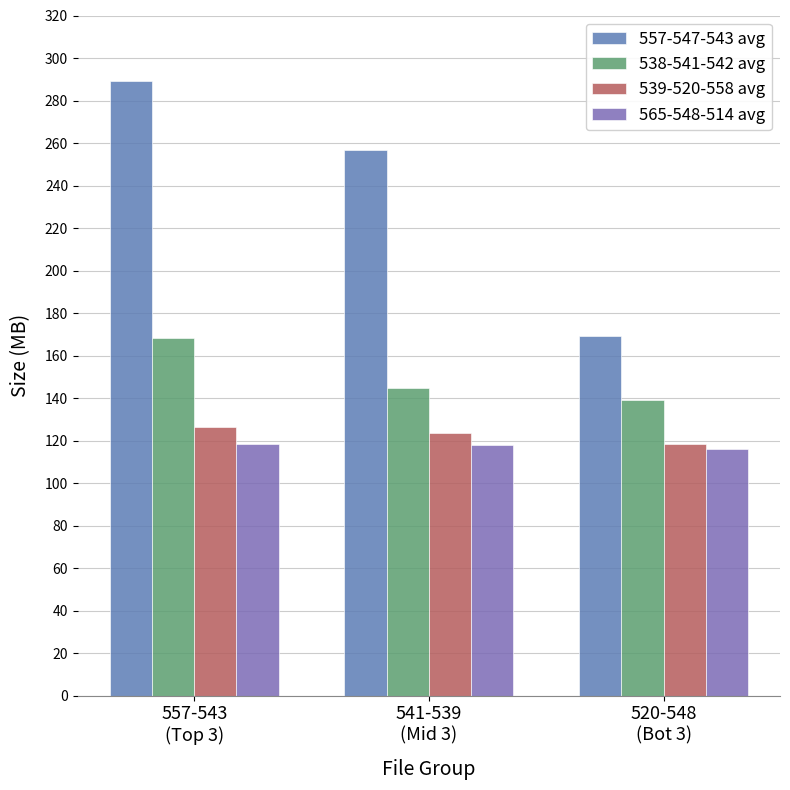

Where is 538-541-542 avg nearest to the value 153?

541-539
(Mid 3)